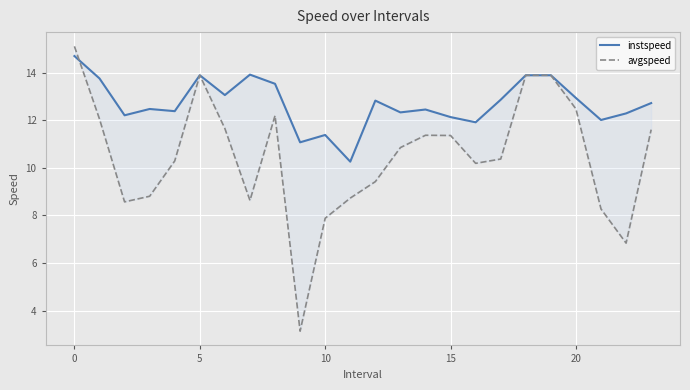

How many values in the avgspeed series exceed 10?

15